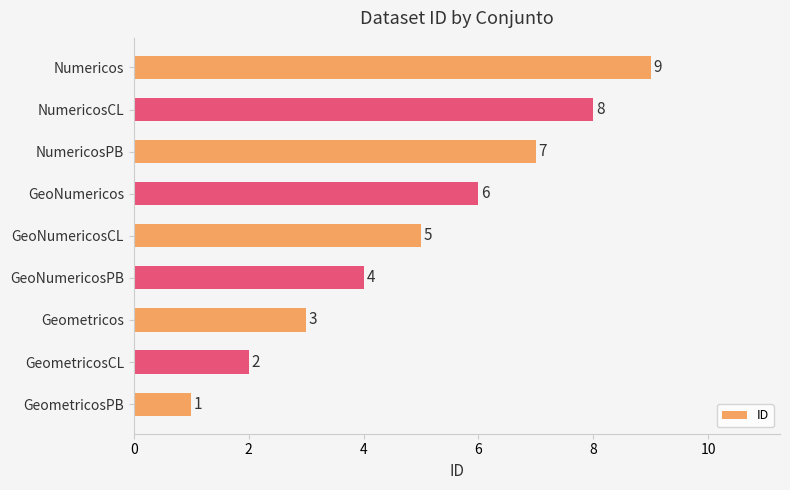

What is the sum of the values at NumericosCL and GeometricosCL?

10